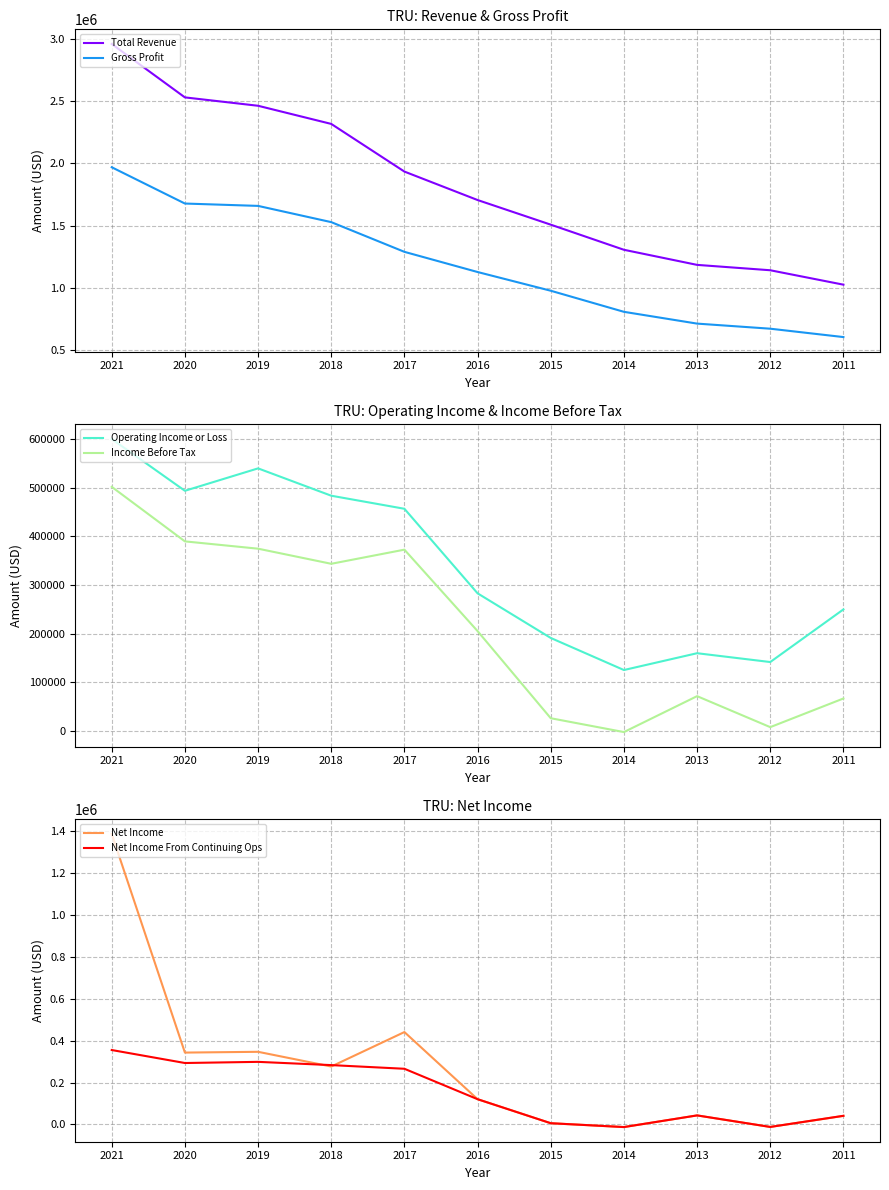

What is the smallest value displayed?

-12500